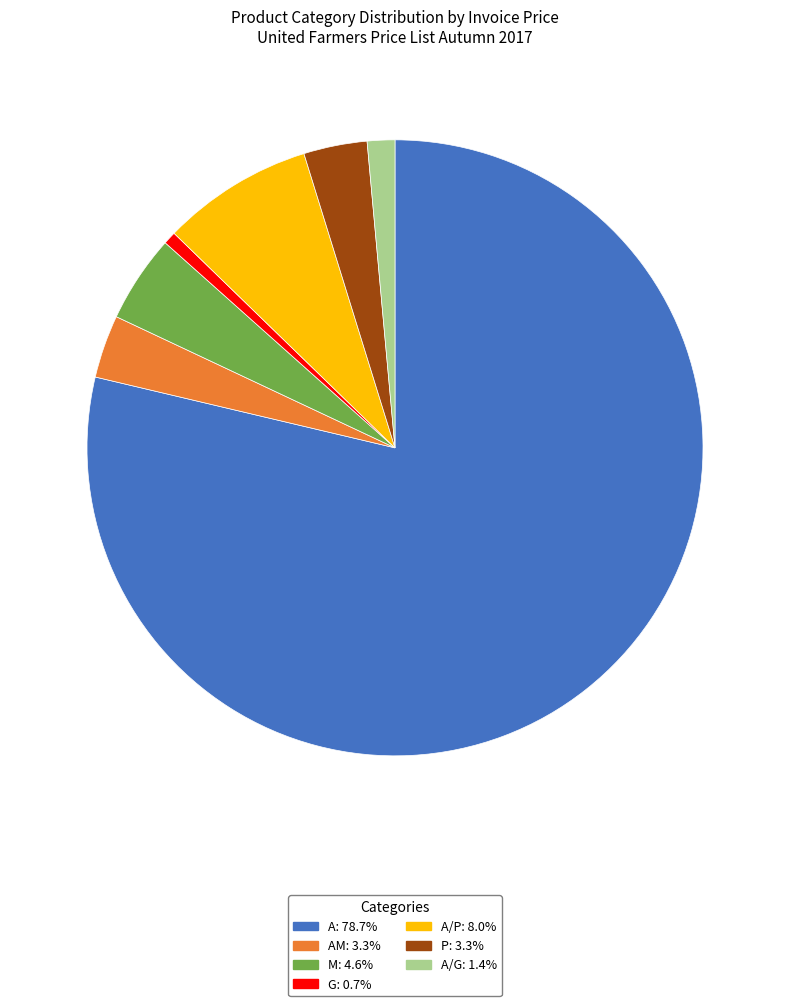

Does any single category account for the majority?

Yes